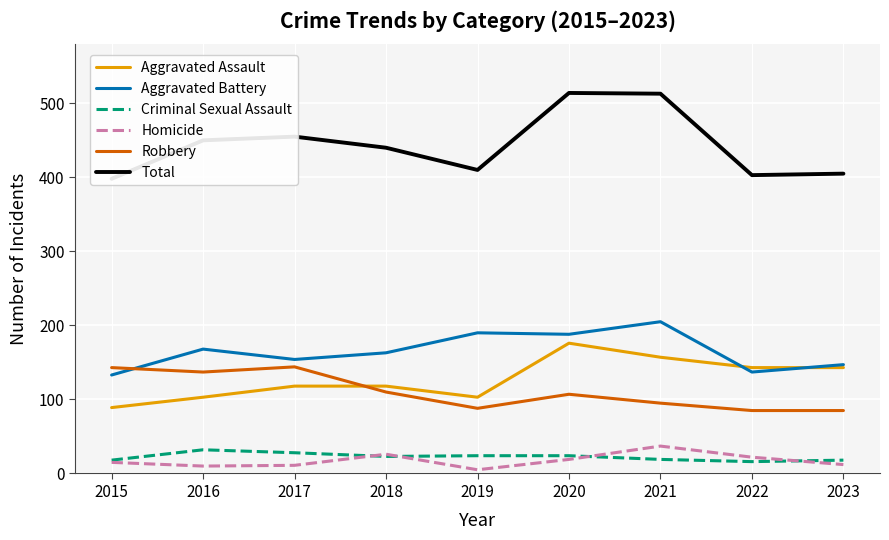

Rank the series by their maximum value, from lowest to highest.

Criminal Sexual Assault, Homicide, Robbery, Aggravated Assault, Aggravated Battery, Total